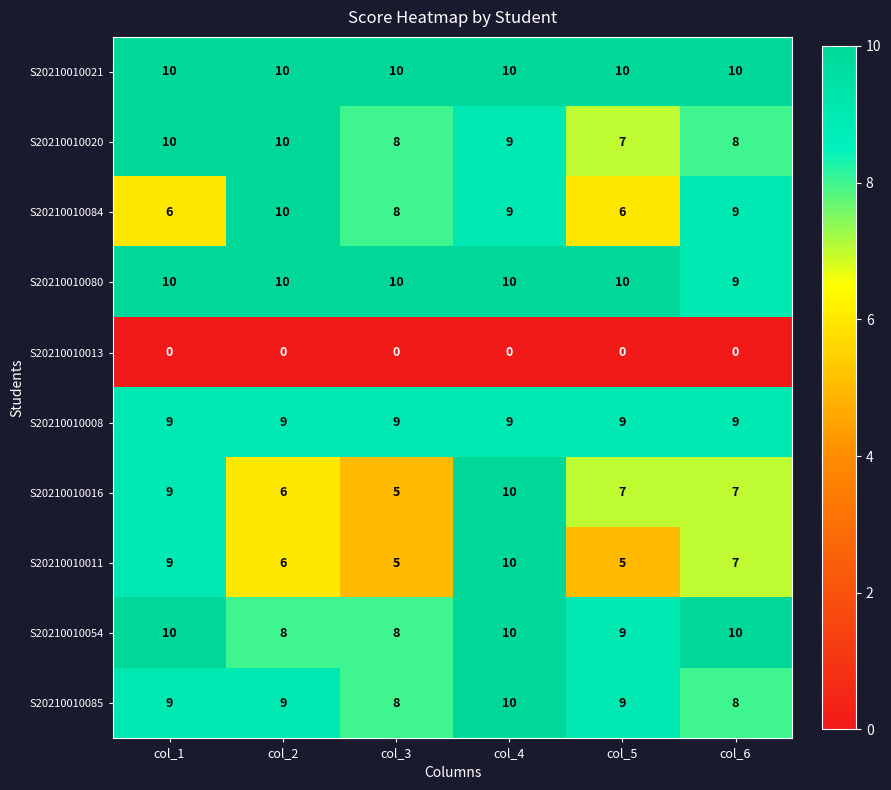

How many data points does each series have?

6